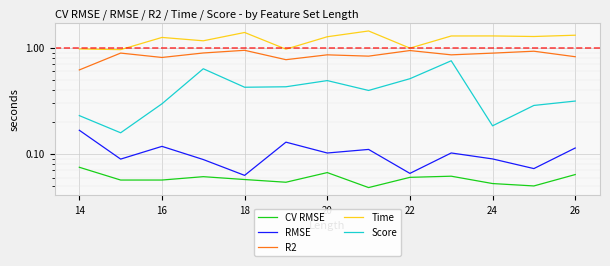

True or false: RMSE and CV RMSE intersect in this chart.

False